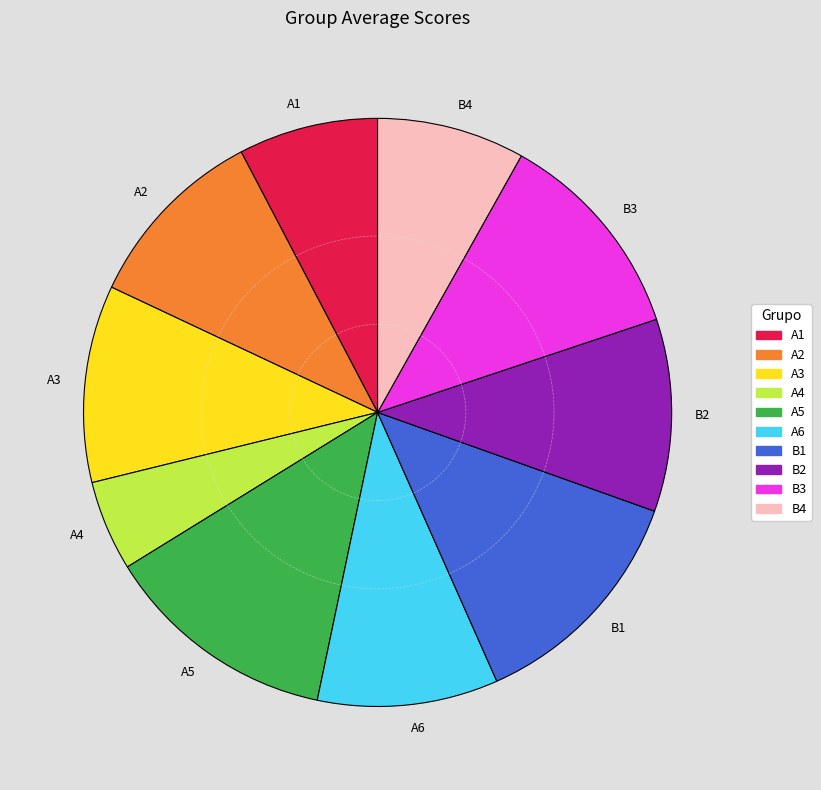

Combined, do A6 and B2 account for over 50%?

No